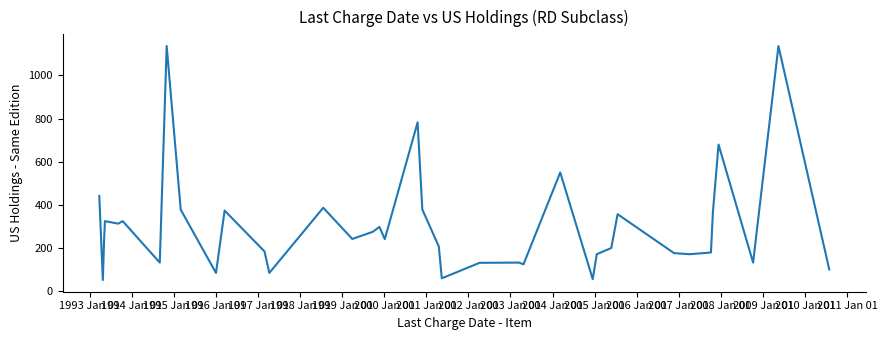

What is the maximum value shown in the chart?

1137